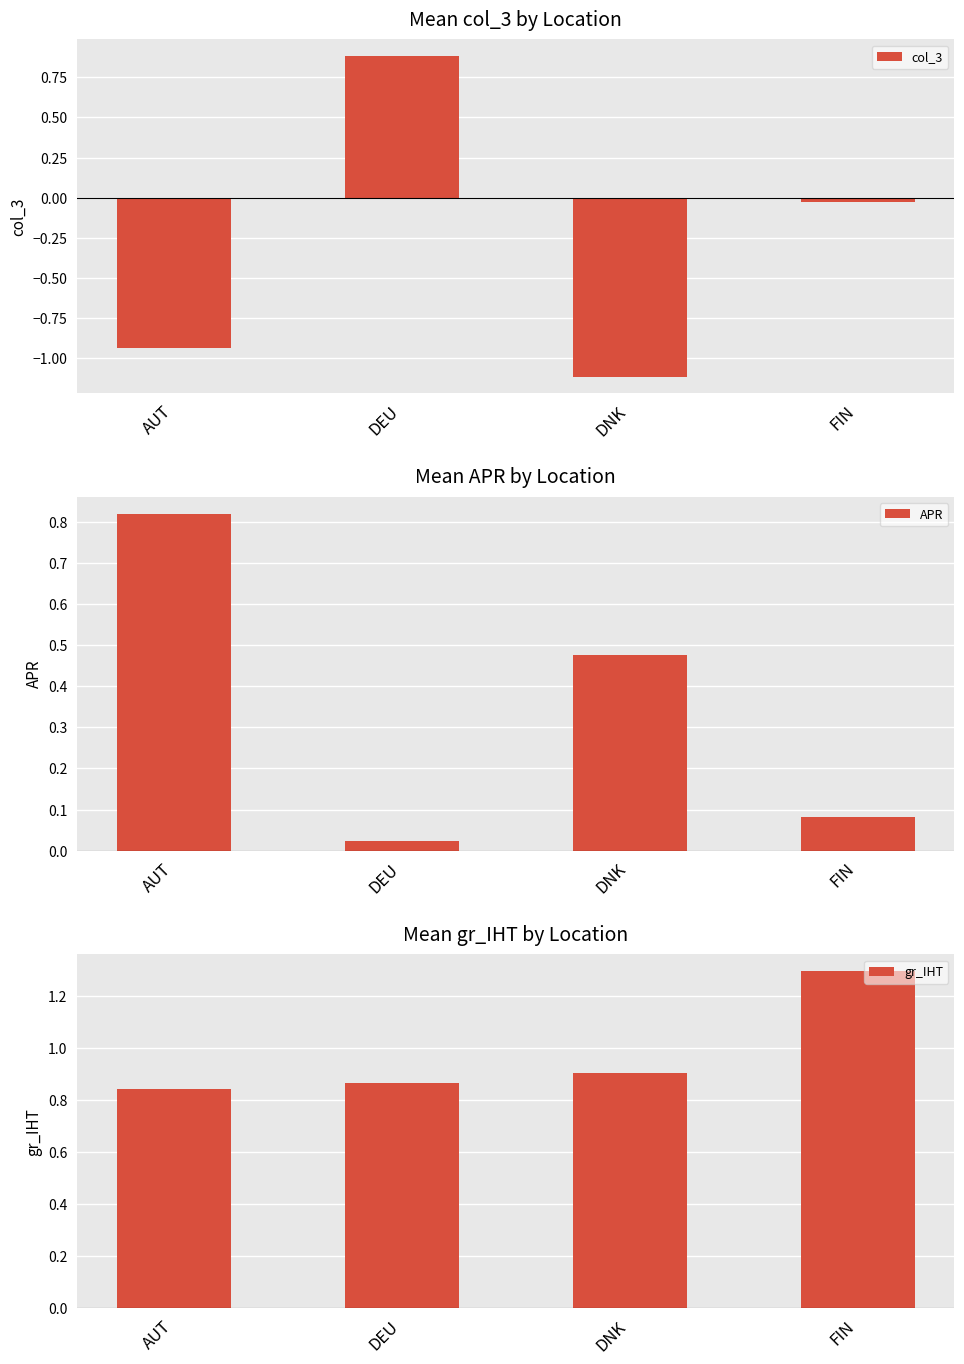

What is the greatest value displayed?

1.3